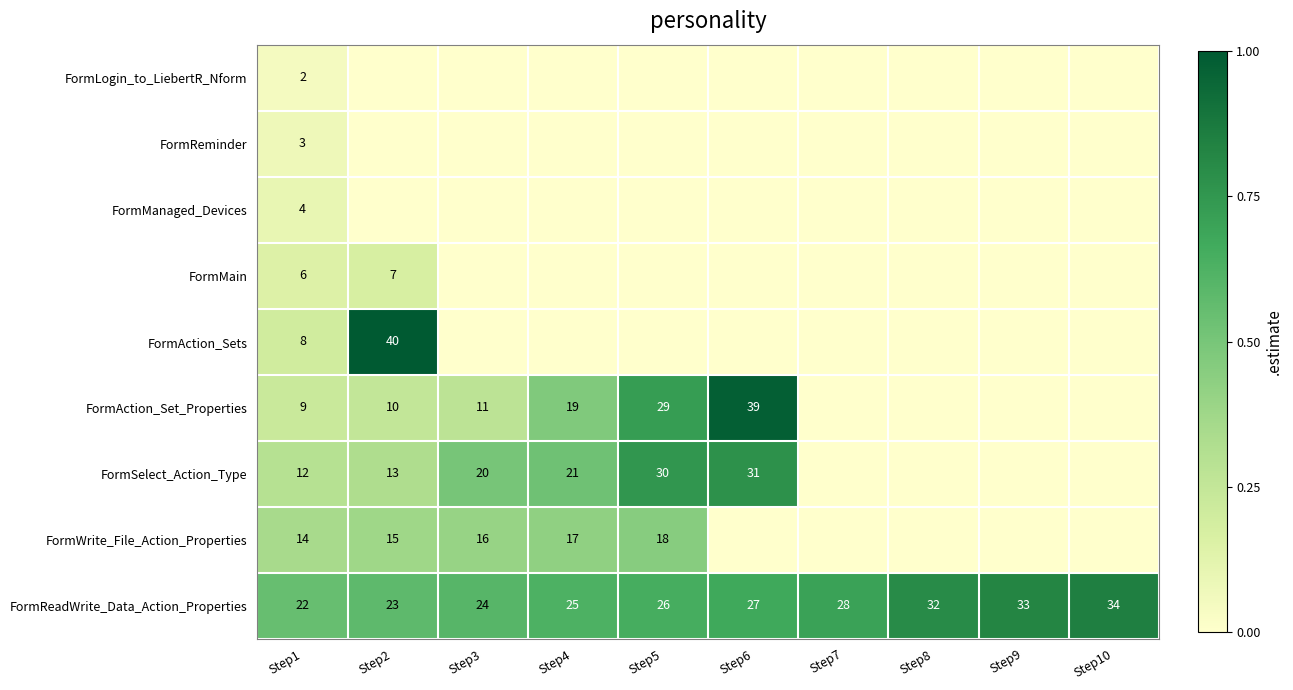

What is the sum of the FormReadWrite_Data_Action_Properties values at Step3 and Step5?

50